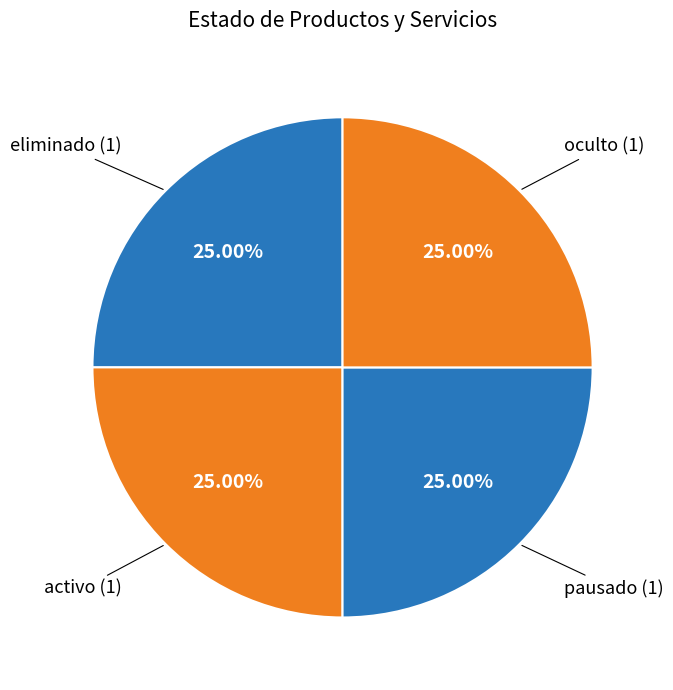

How many segments does this pie chart have?

4